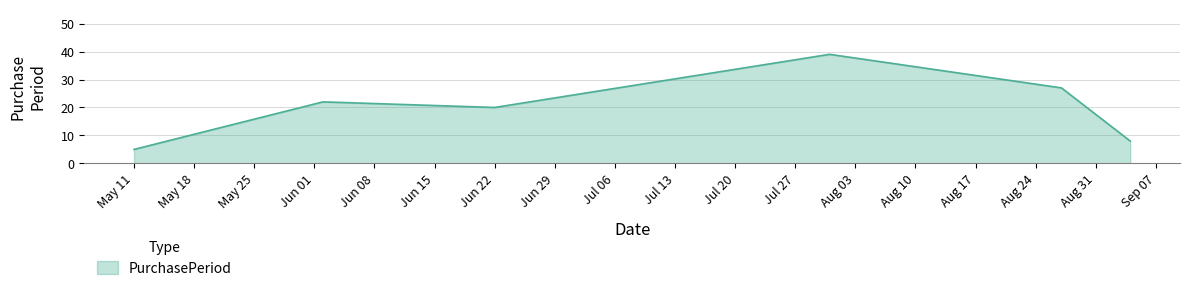

What is the difference between the maximum and second lowest values?

31